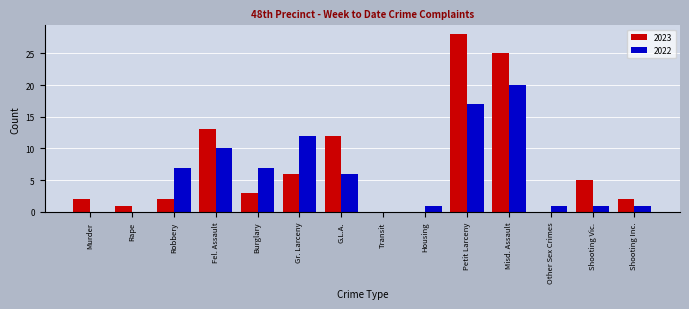

Reading right to left, list all the values displayed in this chart.

2023: Shooting Inc.=2	Shooting Vic.=5	Other Sex Crimes=0	Misd. Assault=25	Petit Larceny=28	Housing=0	Transit=0	G.L.A.=12	Gr. Larceny=6	Burglary=3	Fel. Assault=13	Robbery=2	Rape=1	Murder=2
2022: Shooting Inc.=1	Shooting Vic.=1	Other Sex Crimes=1	Misd. Assault=20	Petit Larceny=17	Housing=1	Transit=0	G.L.A.=6	Gr. Larceny=12	Burglary=7	Fel. Assault=10	Robbery=7	Rape=0	Murder=0